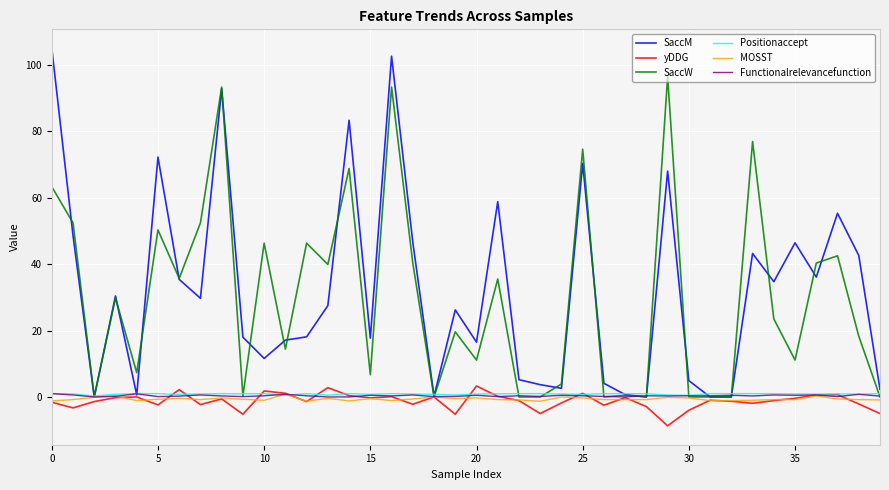

What is the minimum value shown in the chart?

-8.7